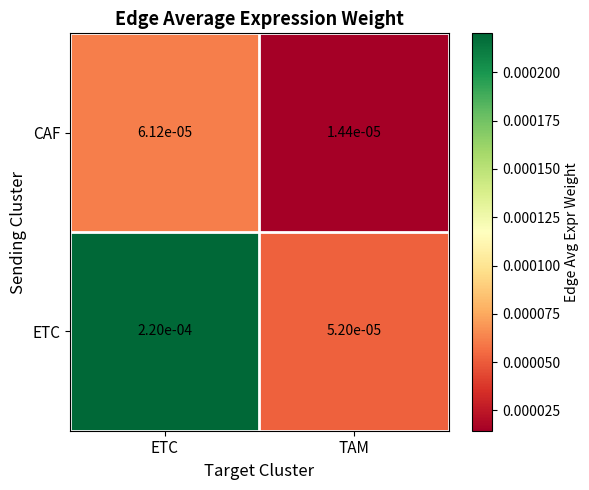

At which category is the sum across all series the highest?

ETC